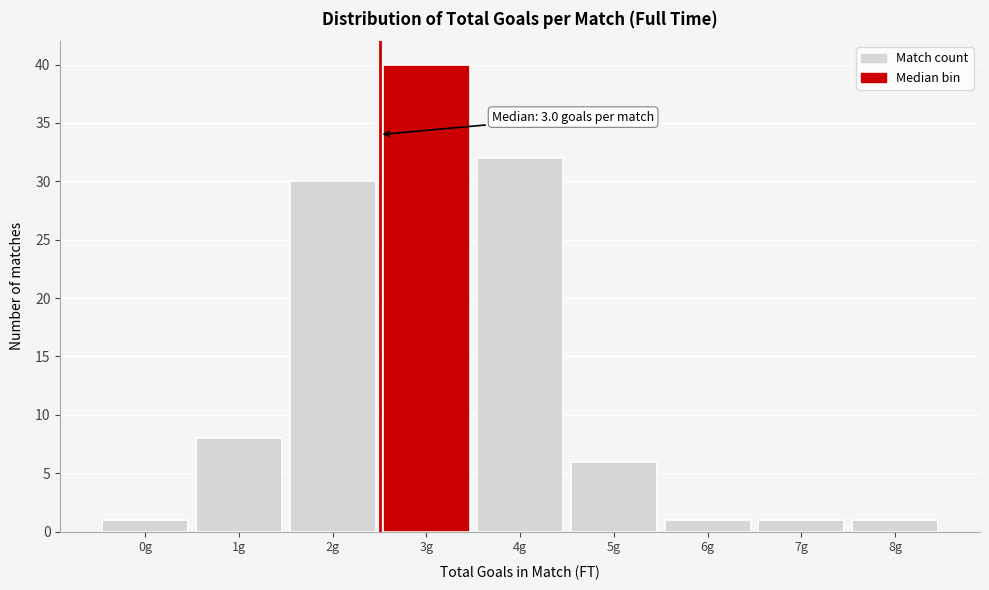

Reading right to left, transcribe all the data shown in this chart.

8g=1	7g=1	6g=1	5g=6	4g=32	3g=40	2g=30	1g=8	0g=1